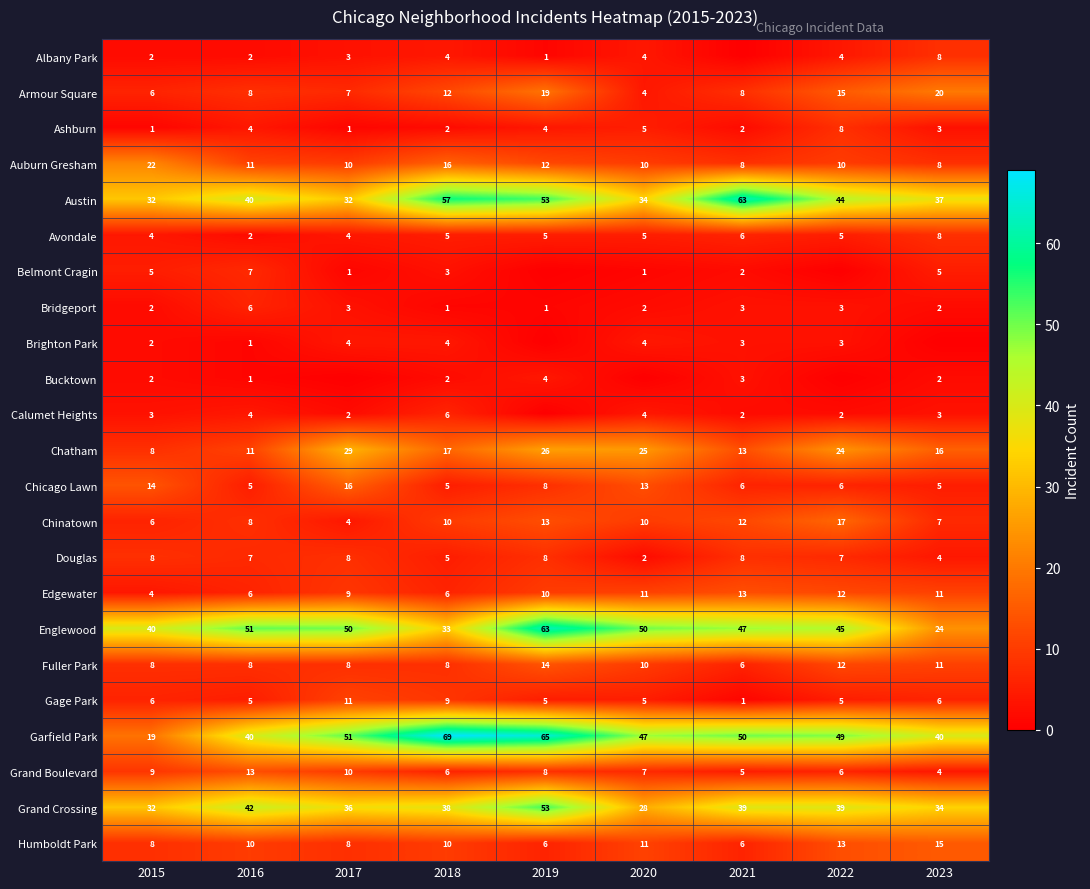

Where does the Grand Crossing series first go above 38?

2016